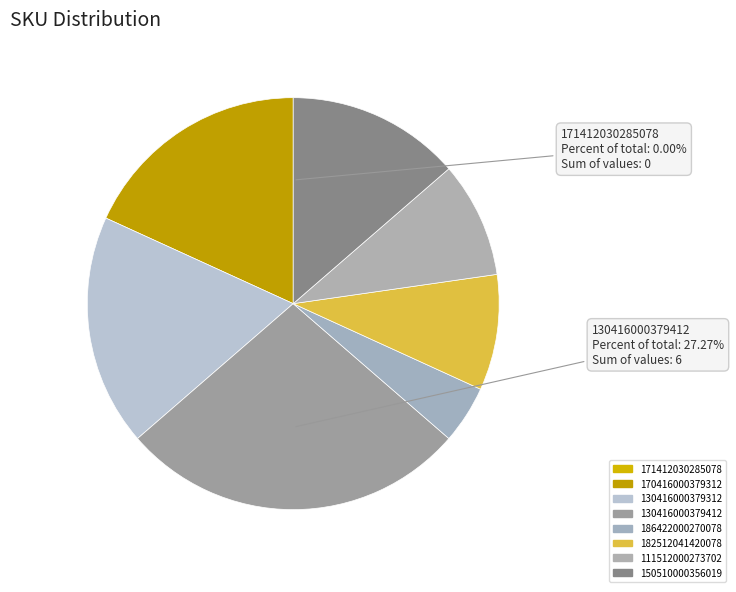

Which slice is the largest?

130416000379412